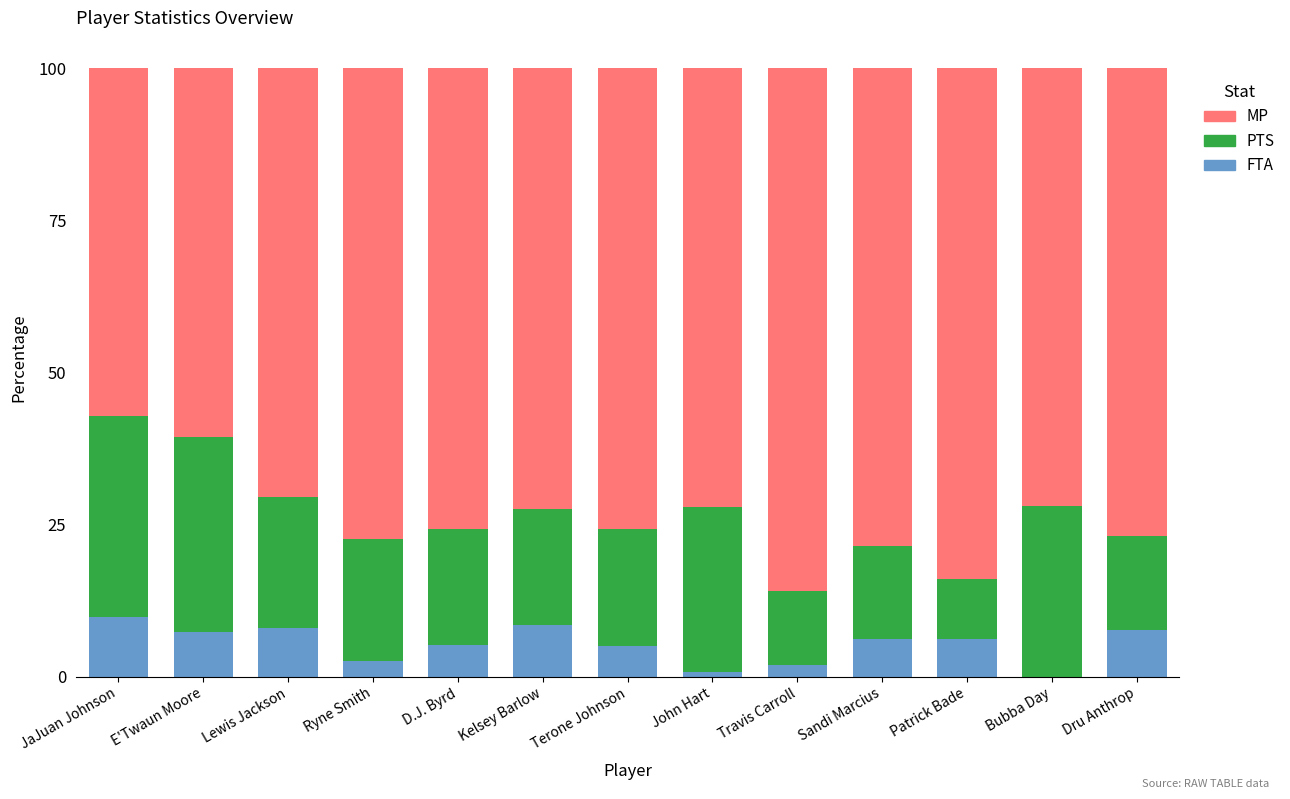

What is the total value across all series at Dru Anthrop?

100.0